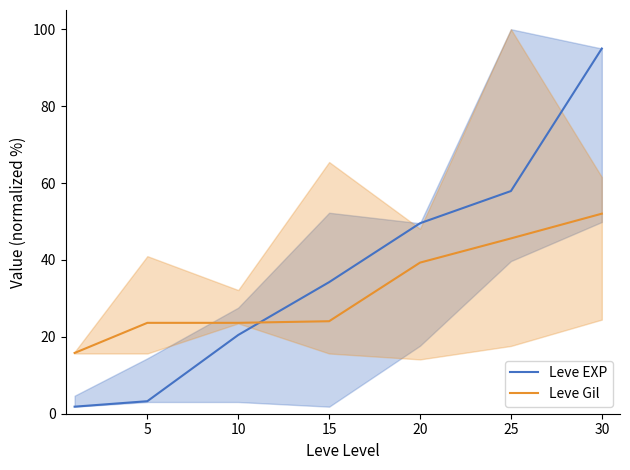

True or false: Leve EXP has a value of 35.9 at 10.

False